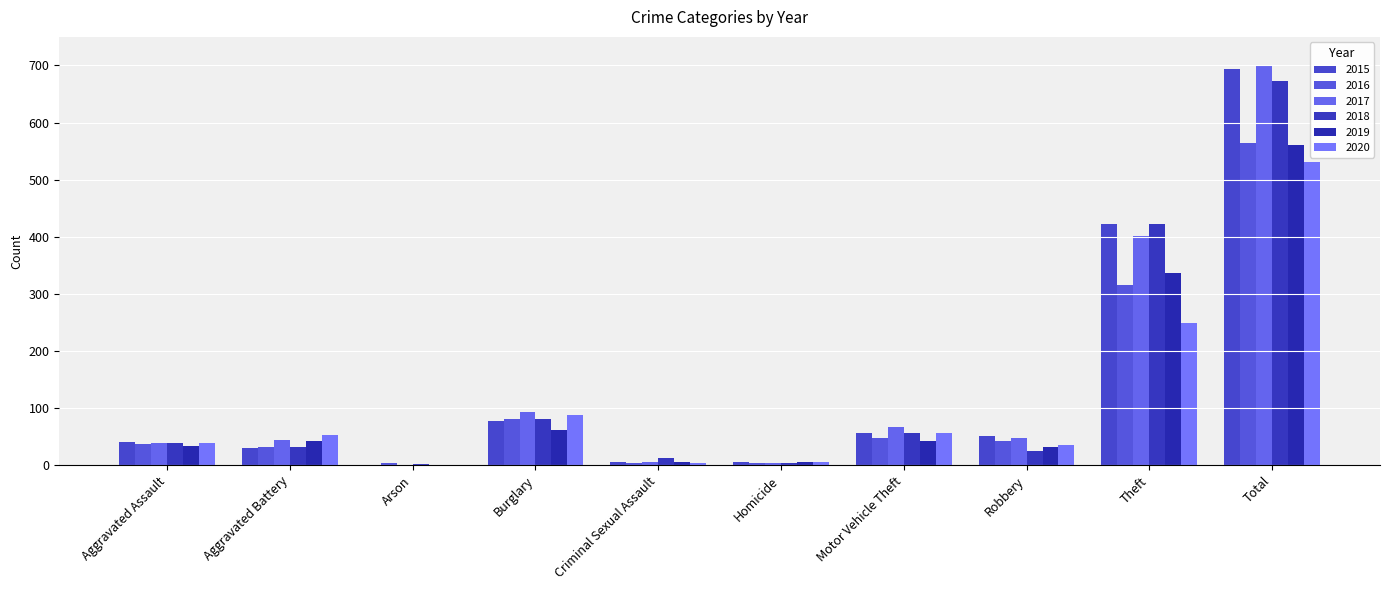

What position from the right is Robbery?

3